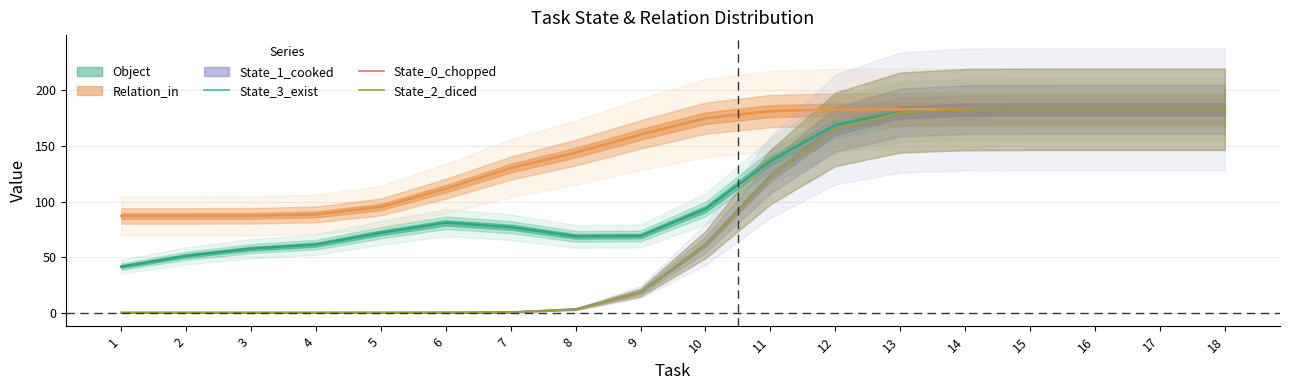

What is the difference between the State_0_chopped values at 11 and 15?

61.1